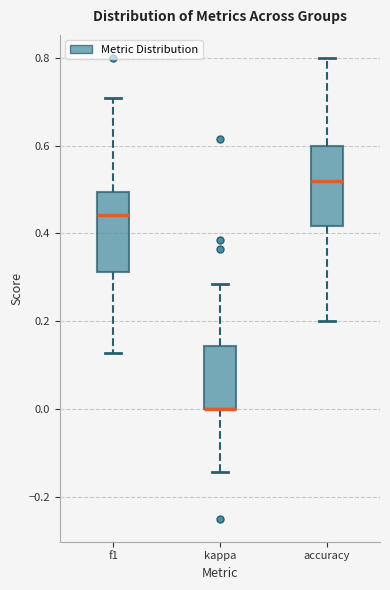

Reading left to right, read every box against the y-axis: the position of its median line, the range the box covers, and the ends of its whiskers. The values are not printed on the chart, so give them approximately, as read against the axis.

f1: median 0.44, box 0.32 to 0.50, whiskers 0.12 to 0.70
kappa: median 0.00 (drawn on the box's lower edge), box 0.00 to 0.14, whiskers -0.14 to 0.28
accuracy: median 0.52, box 0.42 to 0.60, whiskers 0.20 to 0.80